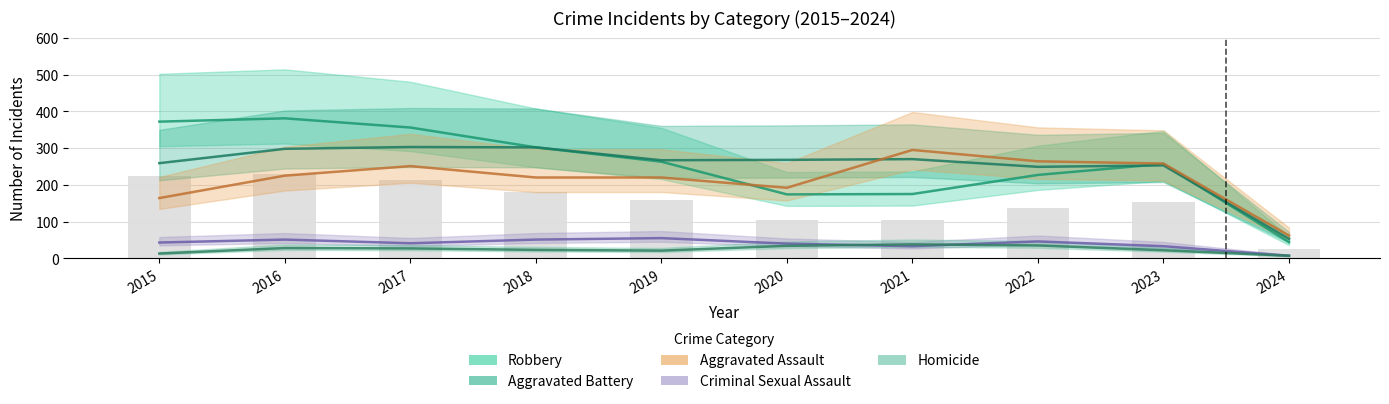

Reading left to right, list all the values displayed in this chart.

Aggravated Assault: 2015=164	2016=225	2017=251	2018=220	2019=220	2020=192	2021=295	2022=264	2023=258	2024=62
Aggravated Battery: 2015=259	2016=298	2017=303	2018=302	2019=267	2020=268	2021=270	2022=249	2023=253	2024=53
Criminal Sexual Assault: 2015=43	2016=51	2017=41	2018=51	2019=55	2020=40	2021=33	2022=46	2023=33	2024=7
Homicide: 2015=13	2016=28	2017=27	2018=23	2019=21	2020=34	2021=38	2022=35	2023=22	2024=7
Robbery: 2015=372	2016=381	2017=356	2018=302	2019=263	2020=174	2021=175	2022=227	2023=257	2024=44